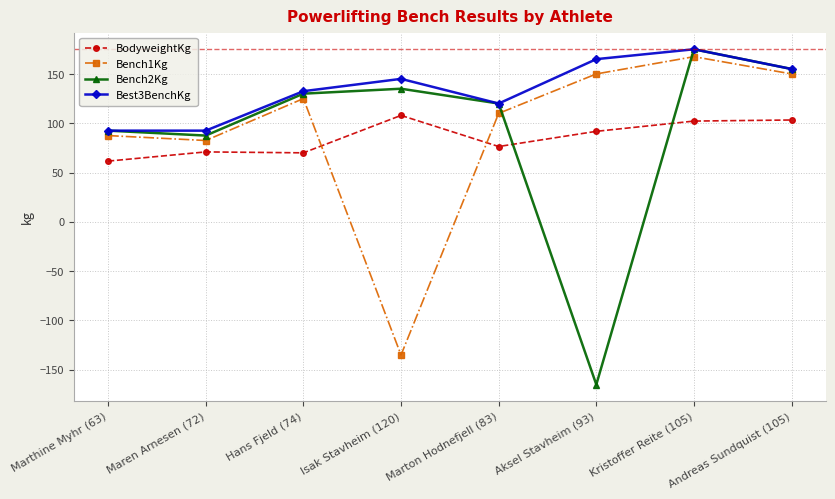

At which category does Bench2Kg reach its first local peak?

Isak Stavheim (120)